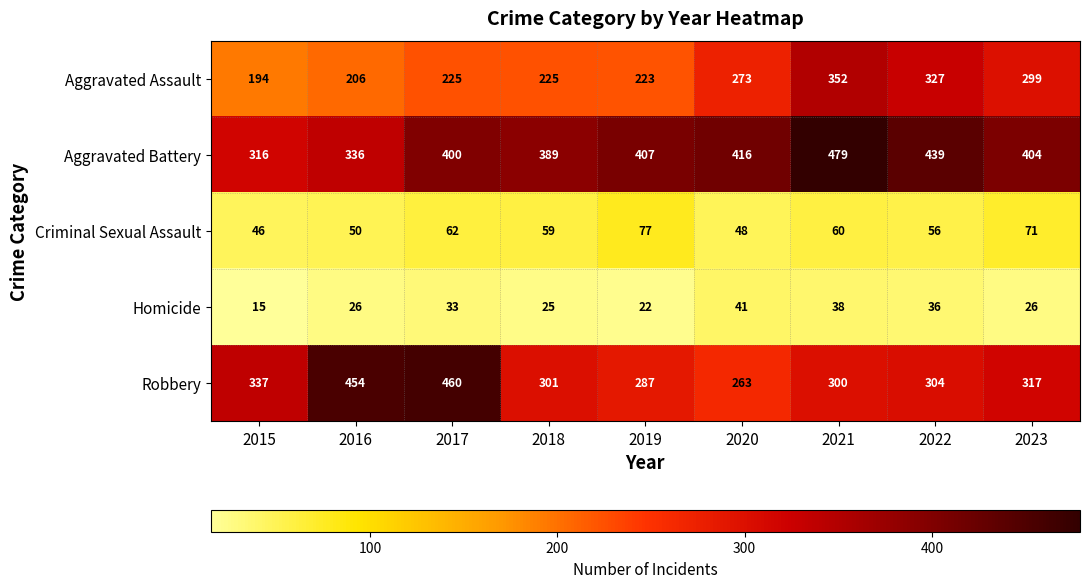

How many data points in Aggravated Battery are less than 404?

4